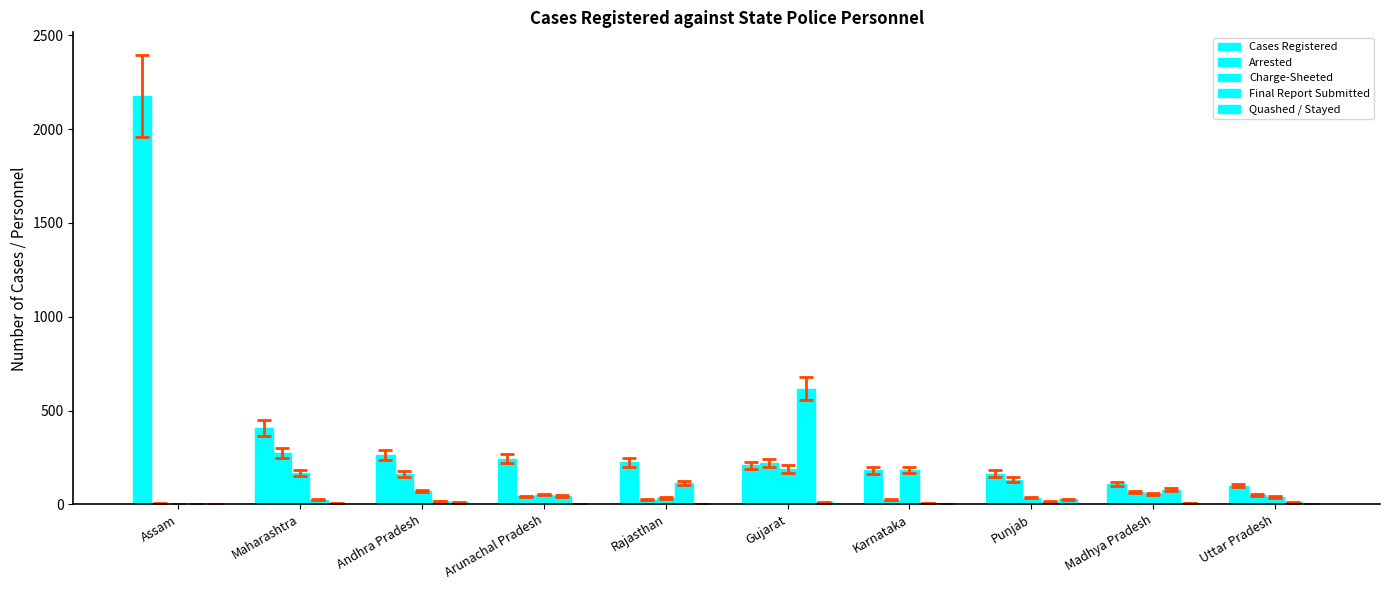

Which series has the largest total across all categories?

Cases Registered